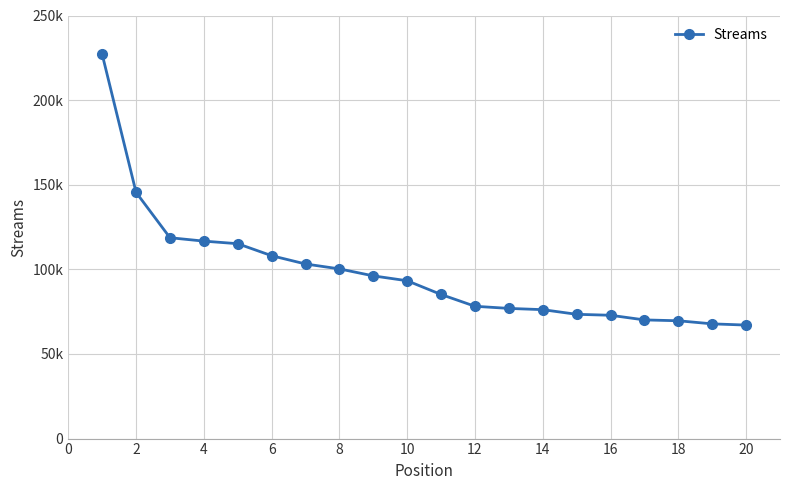

Reading left to right, extract all data points from this chart.

227071	145479	118693	116680	115152	108065	103170	100271	96143	93261	85144	78179	76924	76180	73436	72869	70125	69616	67793	67071